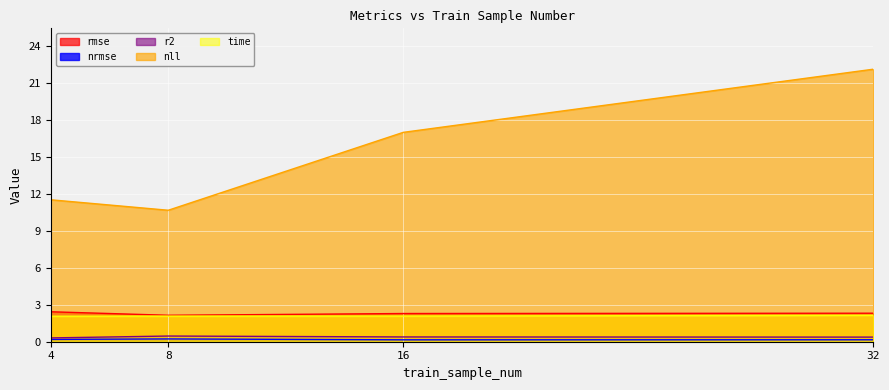

True or false: r2 and rmse cross at least once.

False